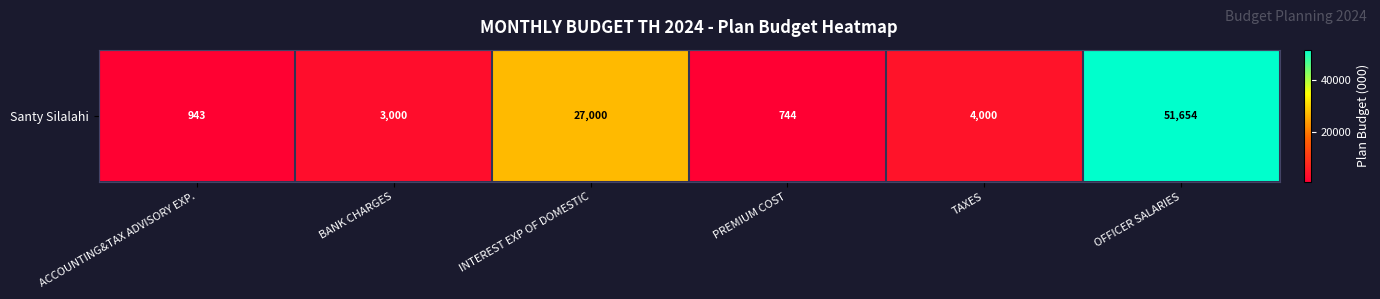

Rank the categories by value from lowest to highest.

PREMIUM COST, ACCOUNTING&TAX ADVISORY EXP., BANK CHARGES, TAXES, INTEREST EXP OF DOMESTIC, OFFICER SALARIES